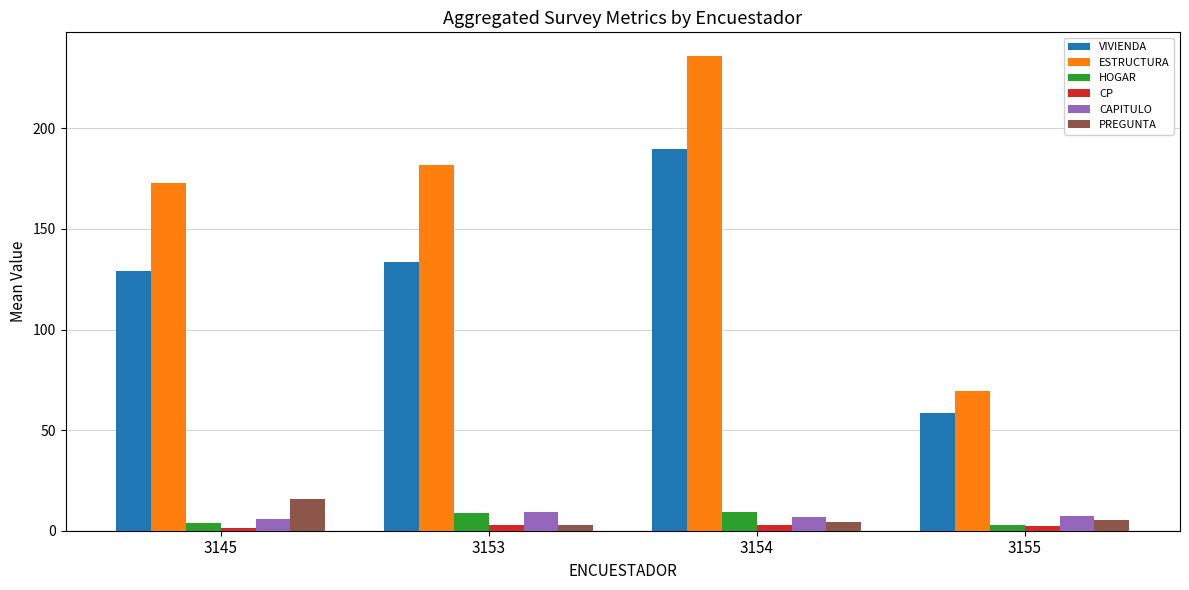

How many categories are shown in the chart?

4